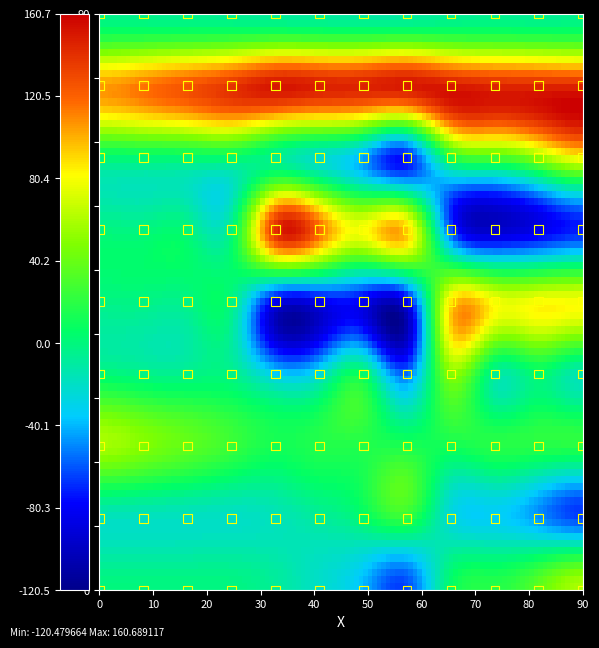

What is the range of Y values (max minus min)?

90.0